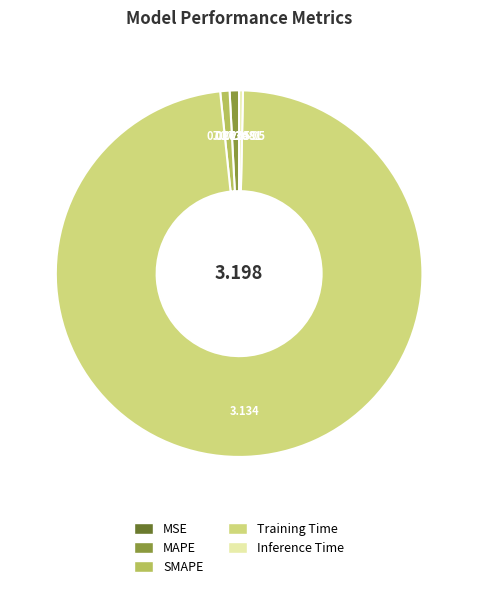

Is the sum of MAPE and Training Time greater than half?

Yes